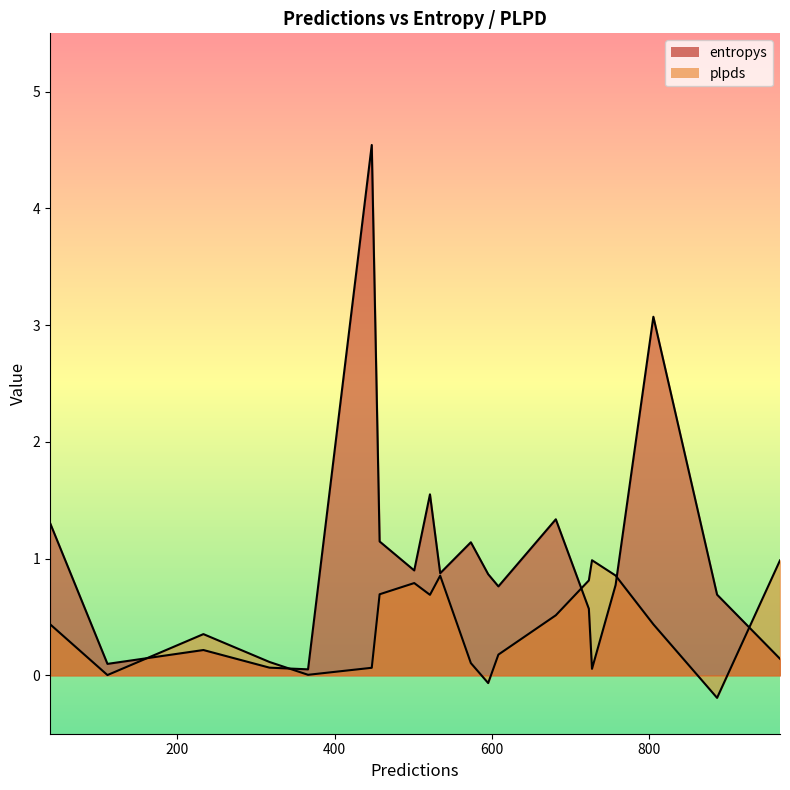

Between 447 and 534, which series saw the biggest shift?

entropys